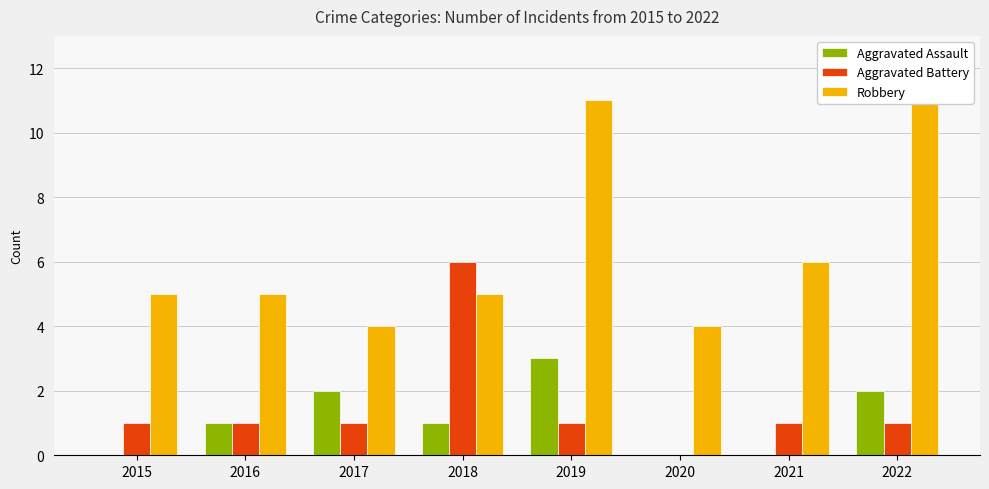

The Aggravated Battery series shows 1 at 2021. True or false?

True